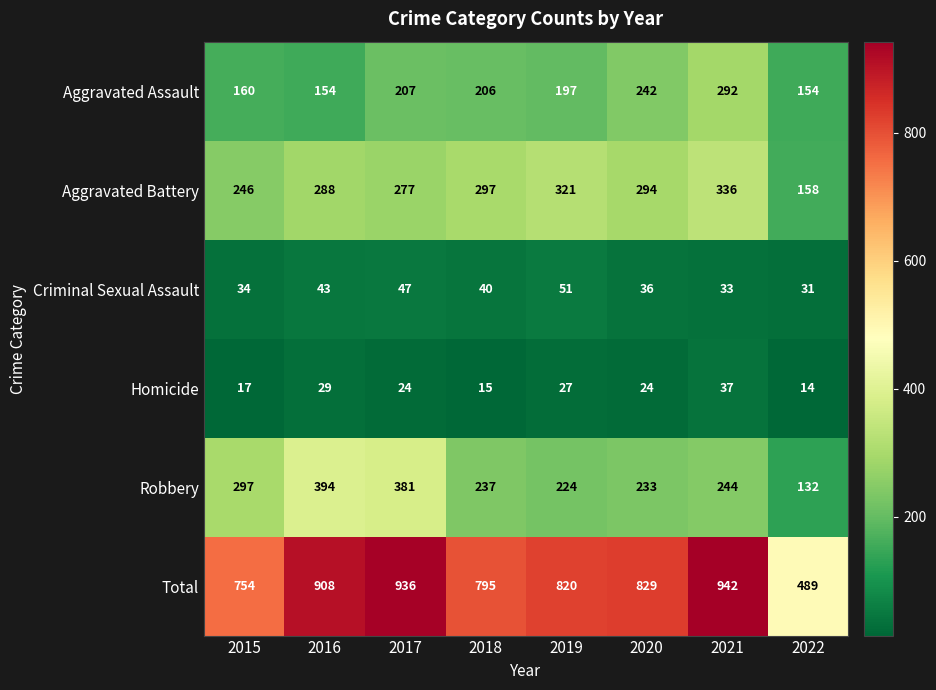

Which series has the largest range (max minus min)?

Total